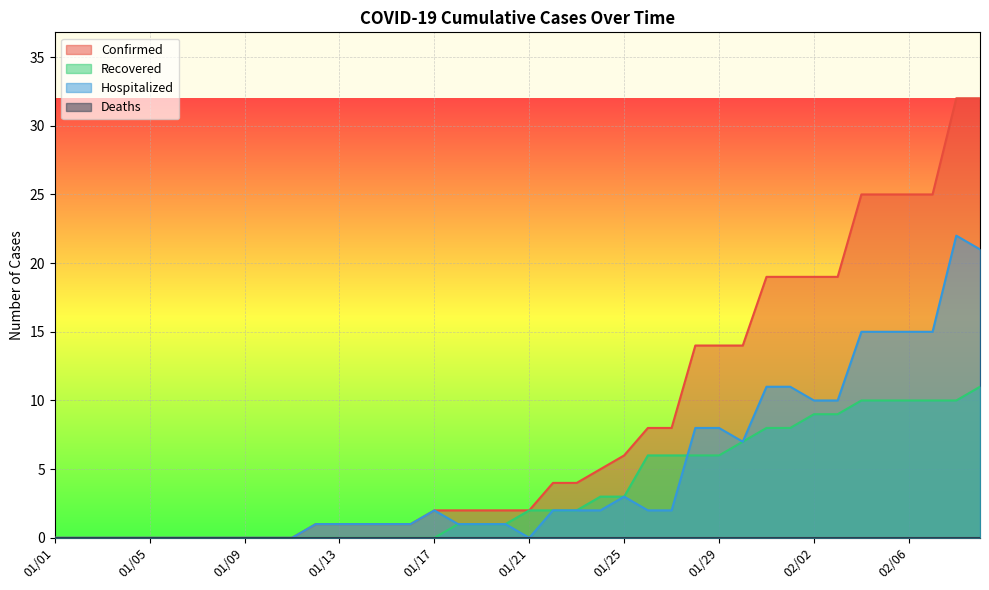

Reading left to right, extract all data points from this chart.

Confirmed: 01/01=0	01/02=0	01/03=0	01/04=0	01/05=0	01/06=0	01/07=0	01/08=0	01/09=0	01/10=0	01/11=0	01/12=1	01/13=1	01/14=1	01/15=1	01/16=1	01/17=2	01/18=2	01/19=2	01/20=2	01/21=2	01/22=4	01/23=4	01/24=5	01/25=6	01/26=8	01/27=8	01/28=14	01/29=14	01/30=14	01/31=19	02/01=19	02/02=19	02/03=19	02/04=25	02/05=25	02/06=25	02/07=25	02/08=32	02/09=32
Recovered: 01/01=0	01/02=0	01/03=0	01/04=0	01/05=0	01/06=0	01/07=0	01/08=0	01/09=0	01/10=0	01/11=0	01/12=0	01/13=0	01/14=0	01/15=0	01/16=0	01/17=0	01/18=1	01/19=1	01/20=1	01/21=2	01/22=2	01/23=2	01/24=3	01/25=3	01/26=6	01/27=6	01/28=6	01/29=6	01/30=7	01/31=8	02/01=8	02/02=9	02/03=9	02/04=10	02/05=10	02/06=10	02/07=10	02/08=10	02/09=11
Hospitalized: 01/01=0	01/02=0	01/03=0	01/04=0	01/05=0	01/06=0	01/07=0	01/08=0	01/09=0	01/10=0	01/11=0	01/12=1	01/13=1	01/14=1	01/15=1	01/16=1	01/17=2	01/18=1	01/19=1	01/20=1	01/21=0	01/22=2	01/23=2	01/24=2	01/25=3	01/26=2	01/27=2	01/28=8	01/29=8	01/30=7	01/31=11	02/01=11	02/02=10	02/03=10	02/04=15	02/05=15	02/06=15	02/07=15	02/08=22	02/09=21